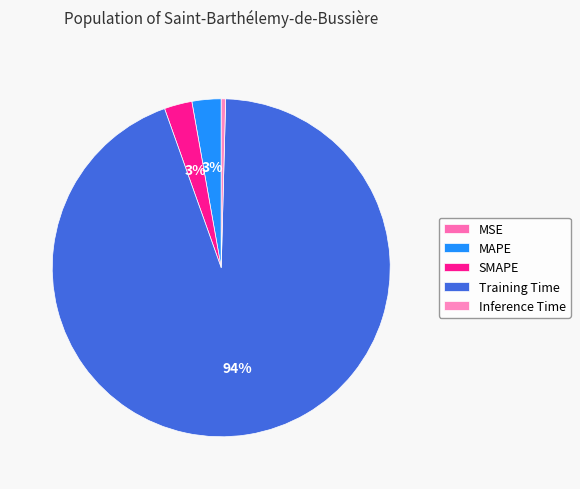

Combined, what portion of the pie is Training Time and MAPE?

96.9%